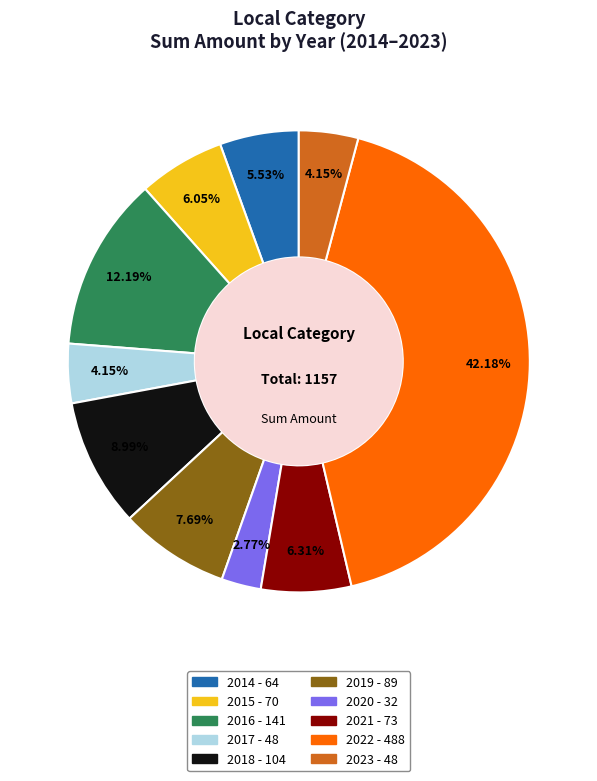

Is there a majority slice in this chart?

No